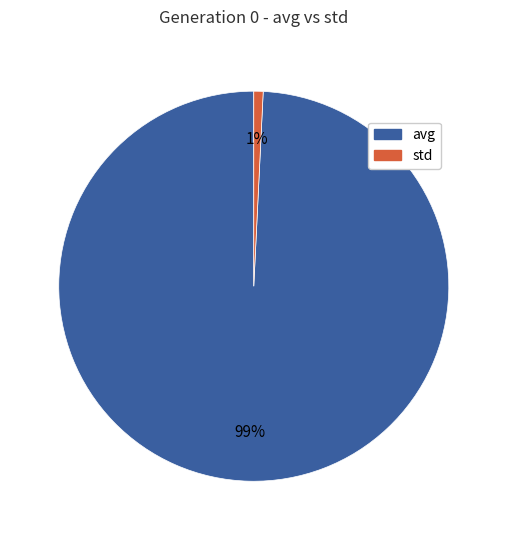

Which category has the biggest portion of the pie?

avg